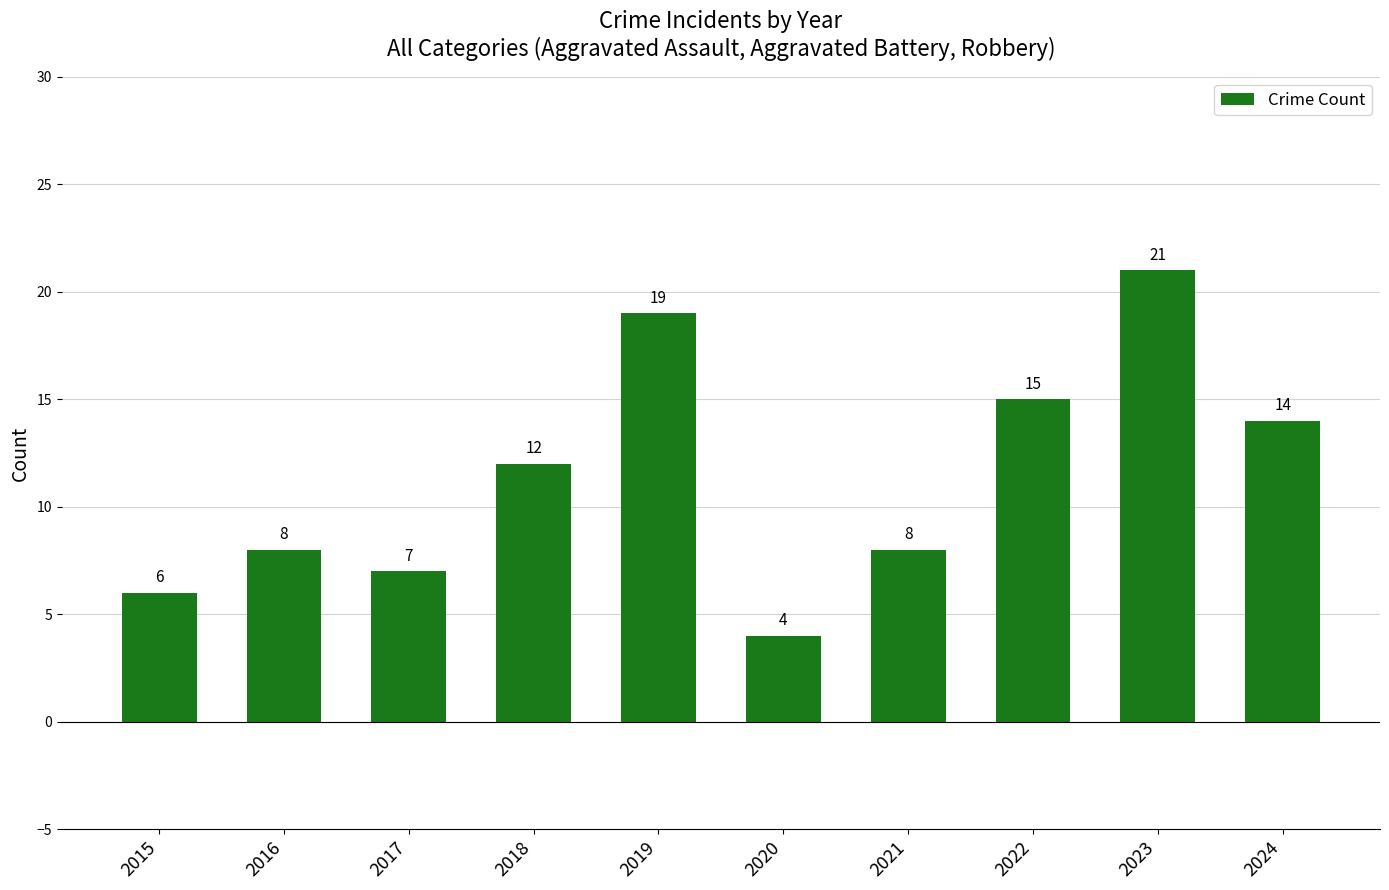

What is the sum of the values at 2018 and 2019?

31